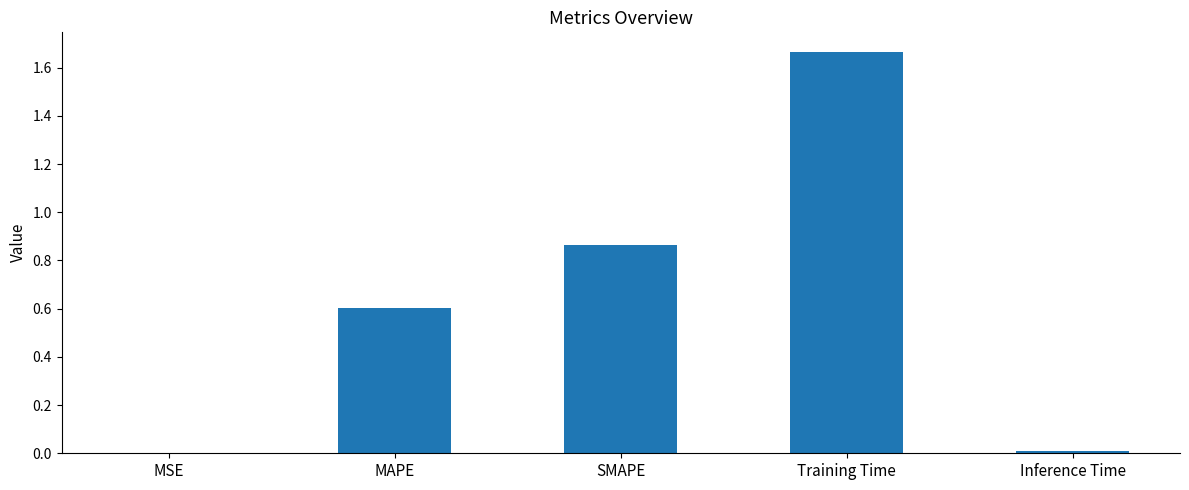

Which category has the highest value across all series?

Training Time